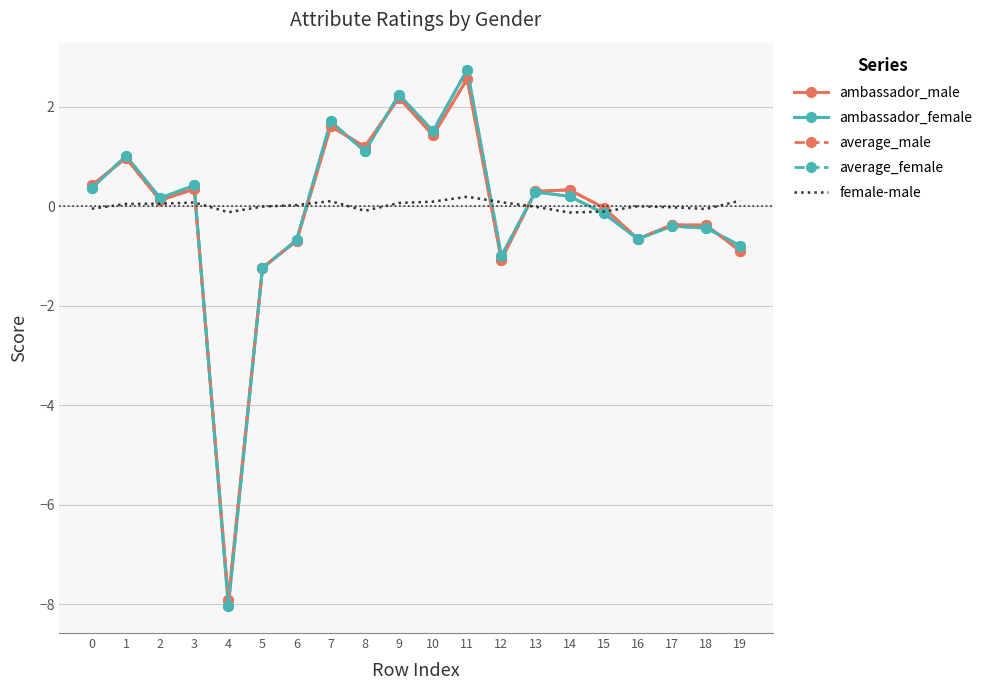

The value of average_male at 10 is 1.0. True or false?

False